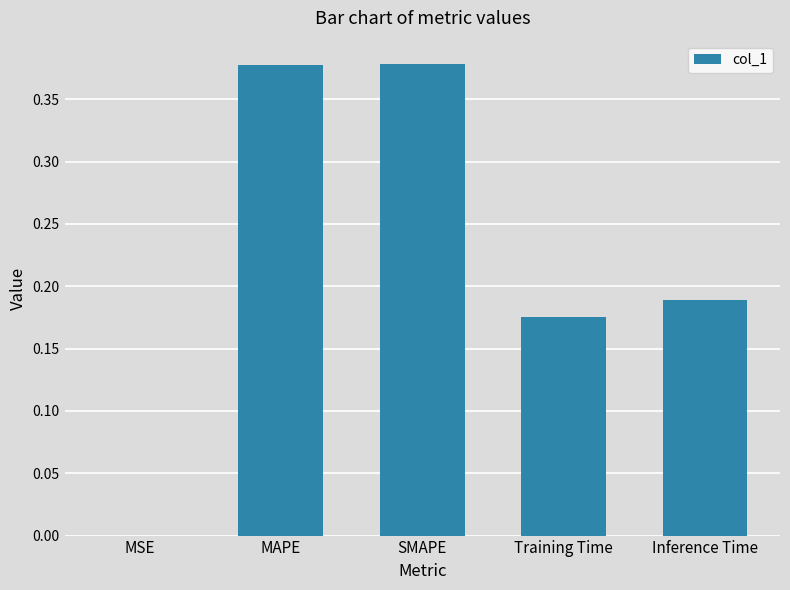

Is it true that the value at MSE is 0.0?

True